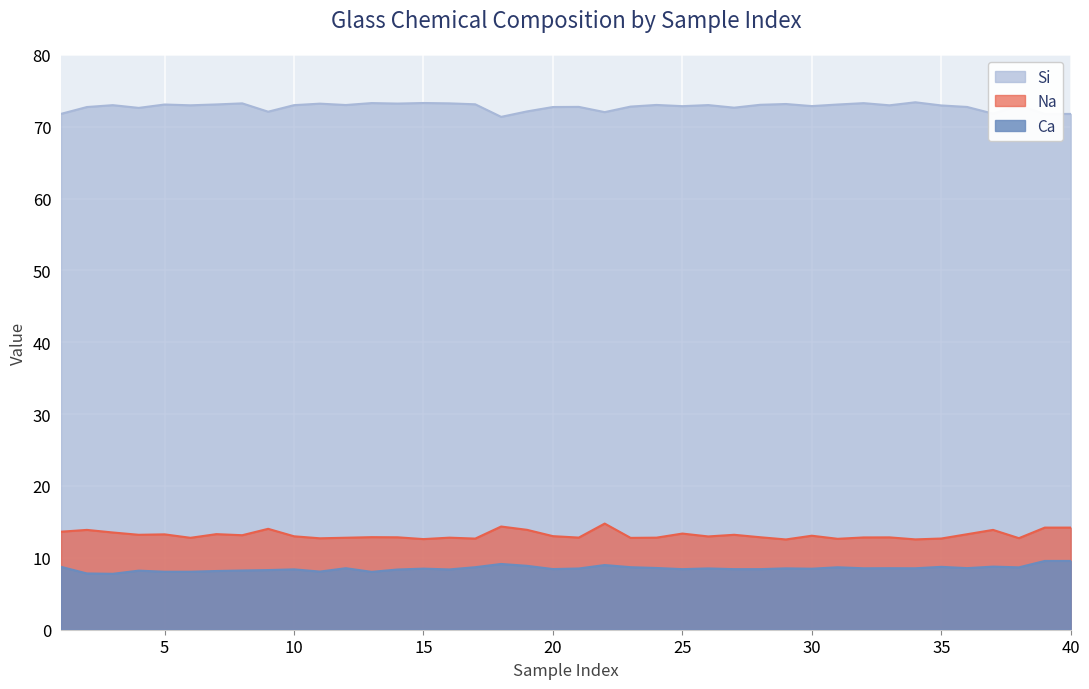

At which category is the sum across all series the highest?

22